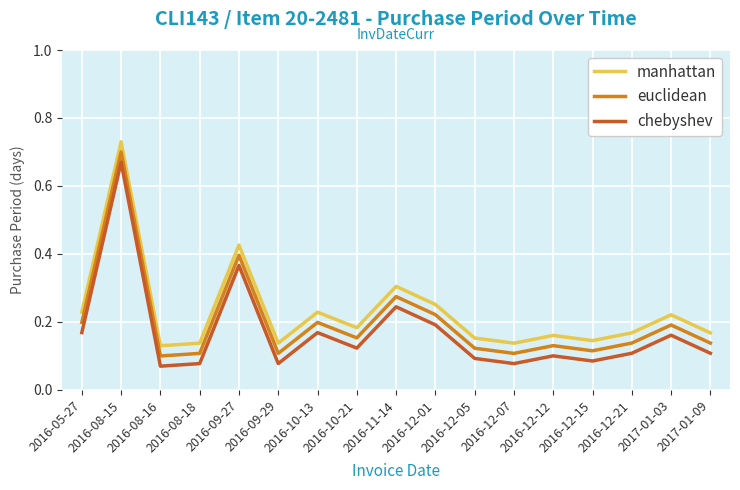

Rank the series by their average value, from lowest to highest.

chebyshev, euclidean, manhattan